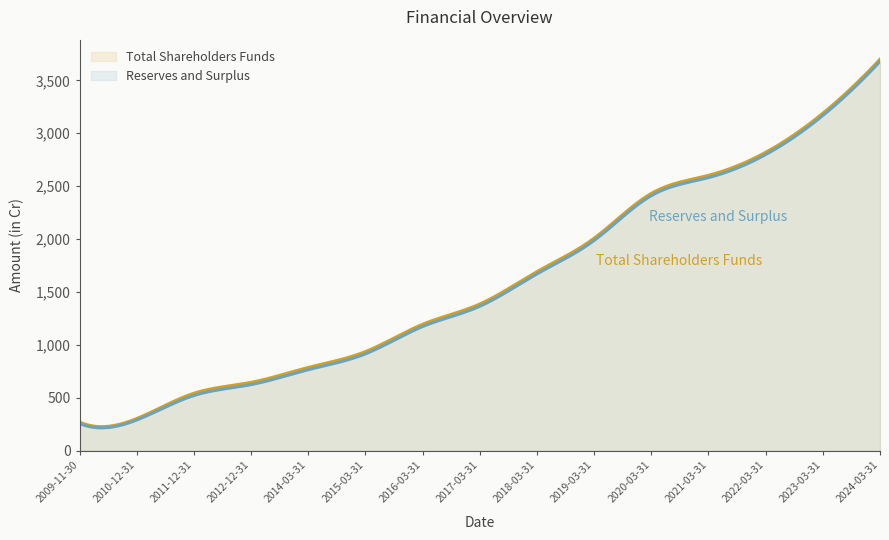

Reading left to right, what are all the values shown in this chart?

Total Shareholders Funds: 271.6	305.4	544.1	646.9	787.9	937.5	1195.6	1386.9	1692.8	2008.6	2431.7	2602.2	2819.8	3188.5	3698.9
Reserves and Surplus: 257.9	291.7	522.9	625.6	766.6	916.3	1174.3	1365.7	1671.5	1987.3	2410.5	2580.9	2798.5	3167.3	3677.6